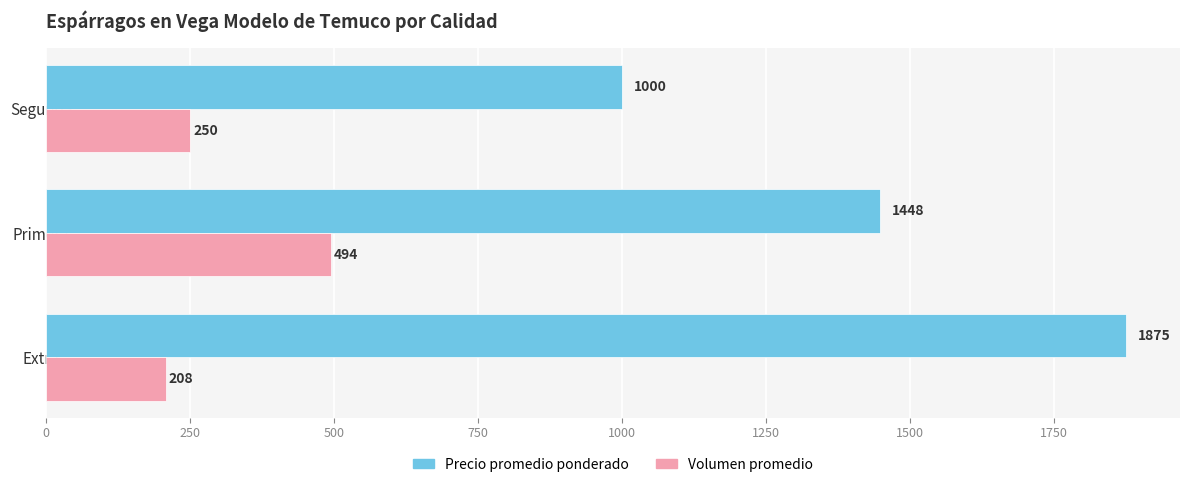

Which category has the highest value across all series?

Extra